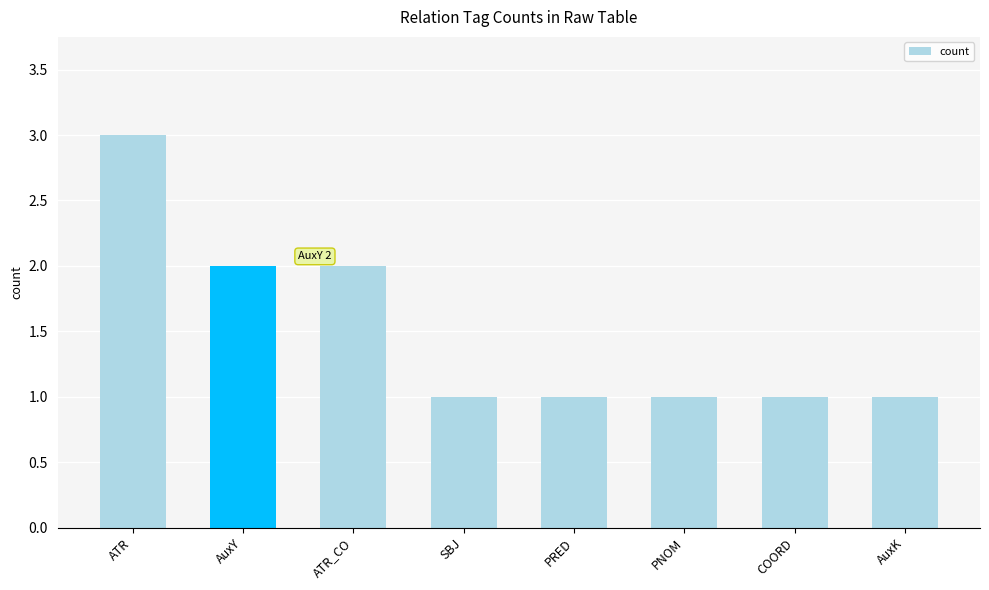

Reading left to right, extract all data points from this chart.

ATR=3	AuxY=2	ATR_CO=2	SBJ=1	PRED=1	PNOM=1	COORD=1	AuxK=1